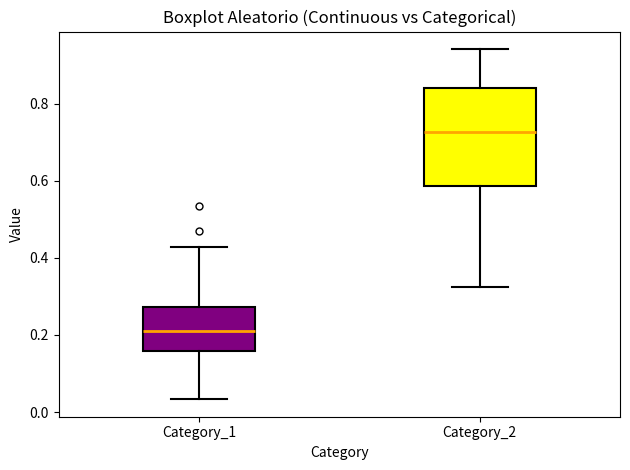

Reading left to right, transcribe this box plot: for each box, give where its median line is, the range the box spans, and where its two whiskers end, as read against the y-axis. The values are not printed on the chart, so give them approximately, as read against the axis.

Category_1: median 0.20, box 0.16 to 0.28, whiskers 0.04 to 0.42
Category_2: median 0.72, box 0.58 to 0.84, whiskers 0.32 to 0.94